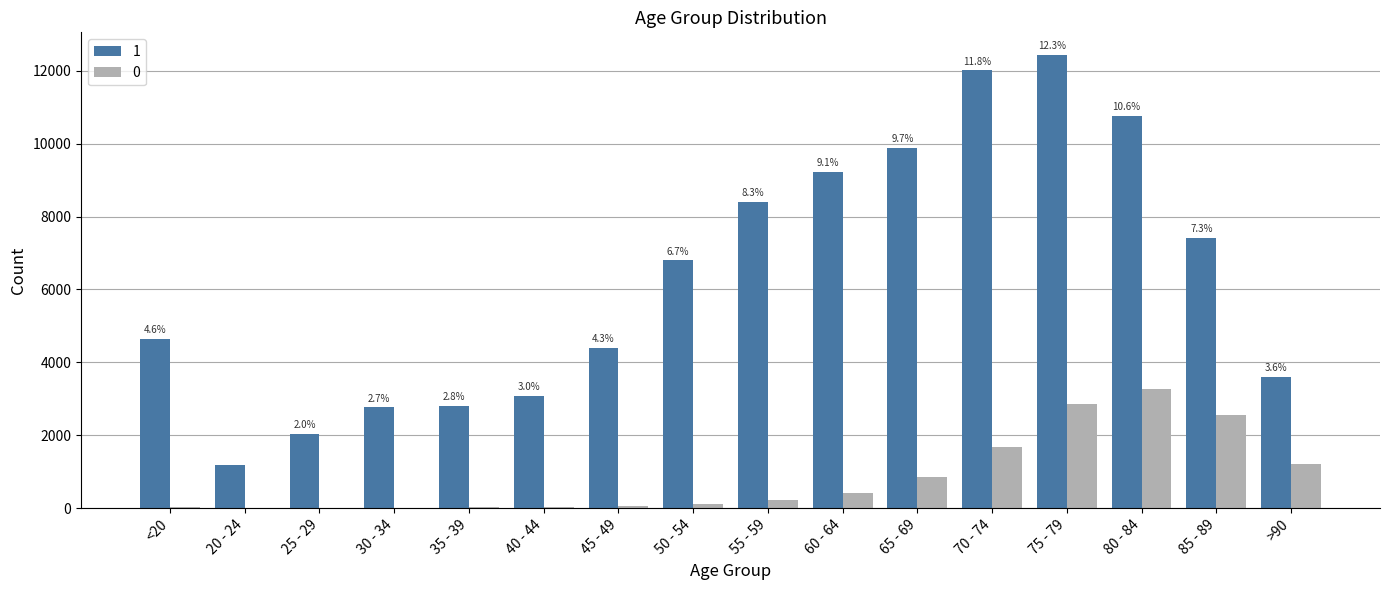

The value of 1 at <20 is 2685. True or false?

False